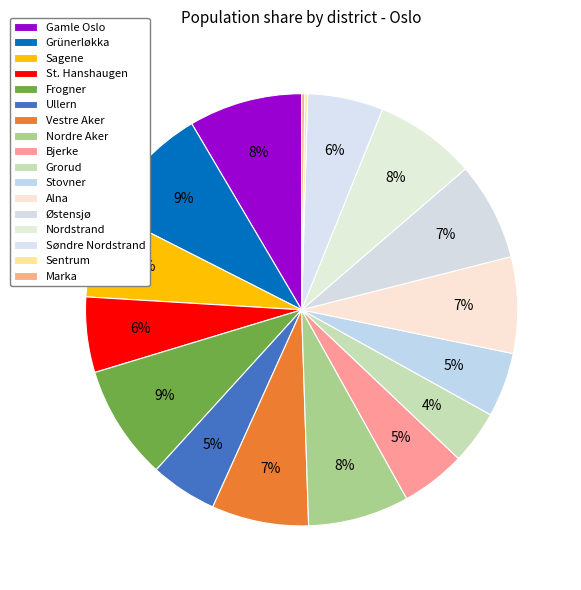

Does Sagene represent more than half of the total?

No